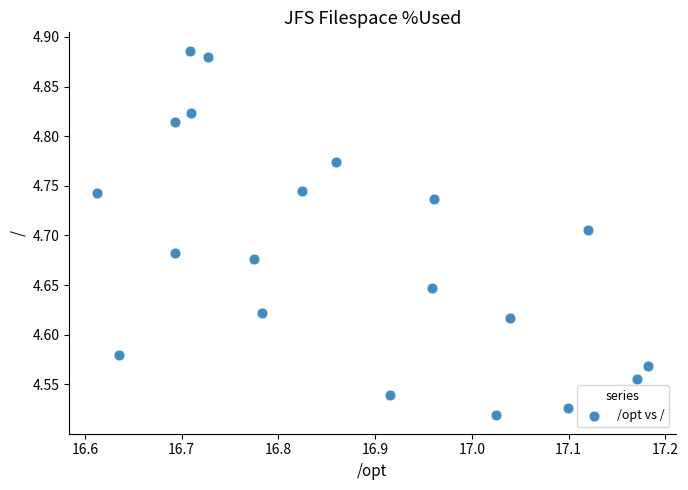

What is the range of X values (max minus min)?

0.6